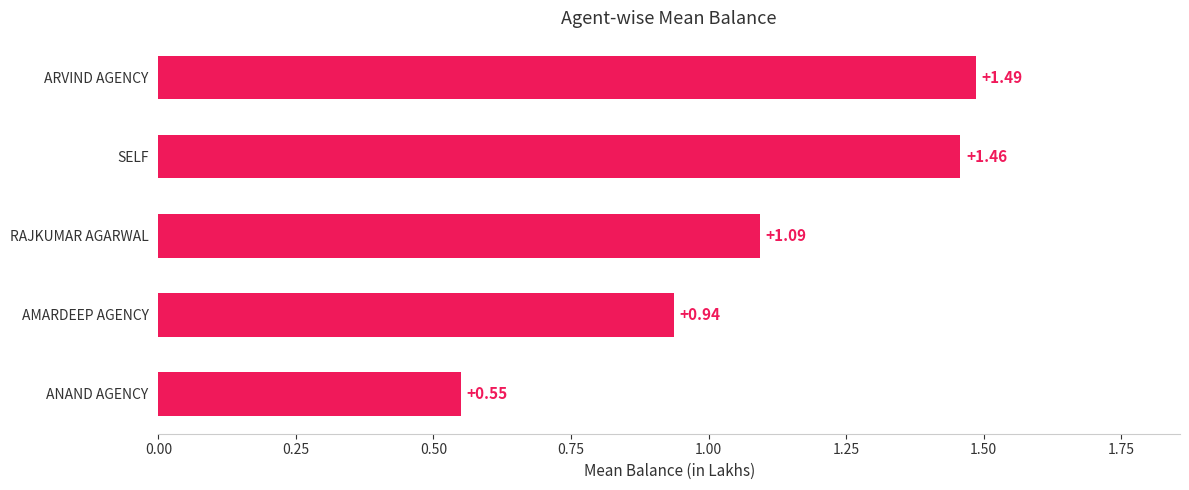

List the labels in order of value, largest first.

ARVIND AGENCY, SELF, RAJKUMAR AGARWAL, AMARDEEP AGENCY, ANAND AGENCY